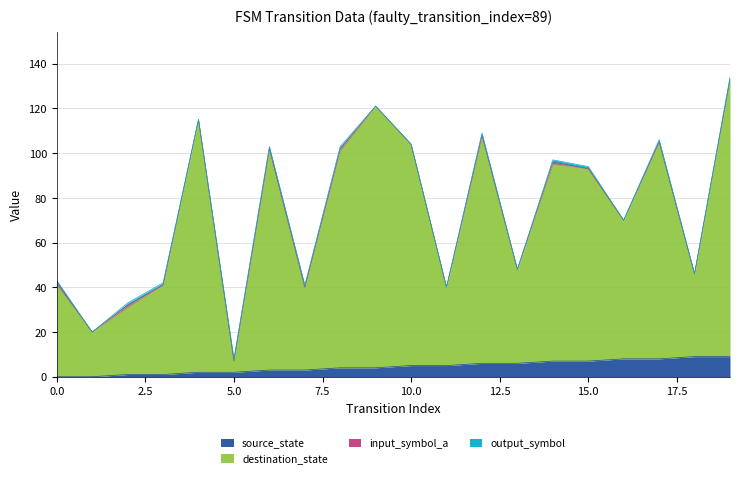

The value of source_state at 12 is 4. True or false?

False